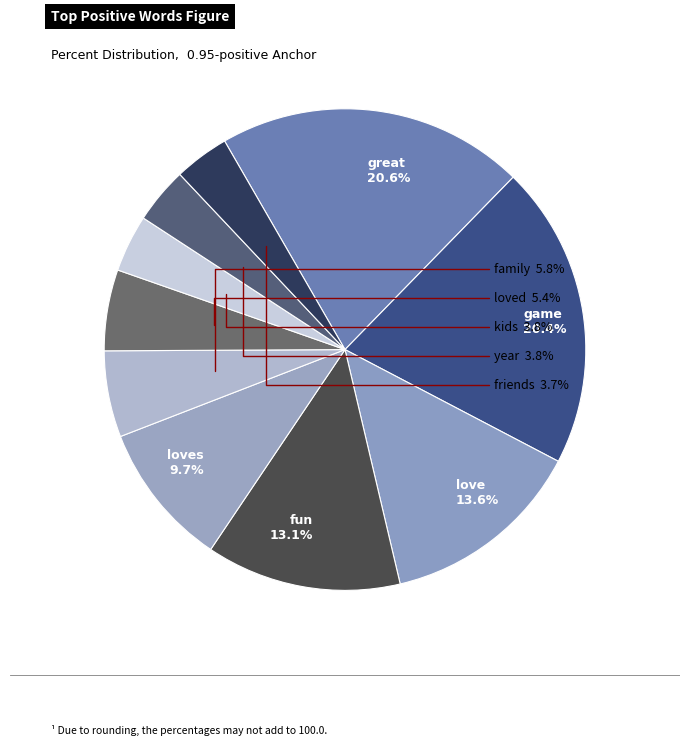

To the nearest percent, what is the difference between the largest and smallest slice percentages?

17%